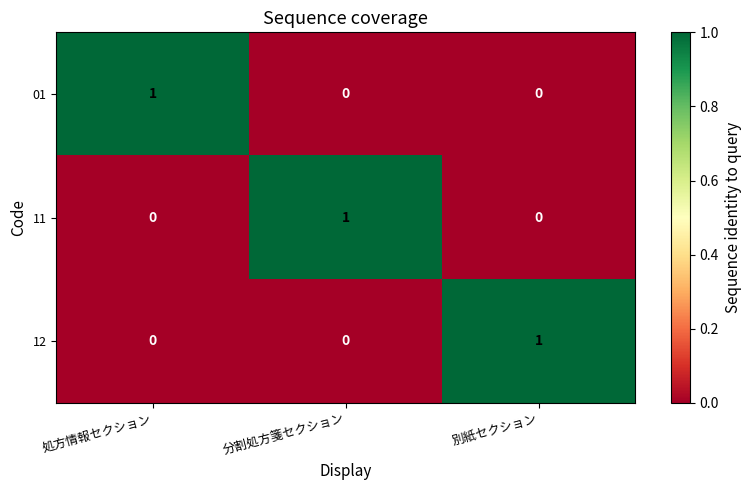

The value of 12 at 分割処方箋セクション is 0. True or false?

True